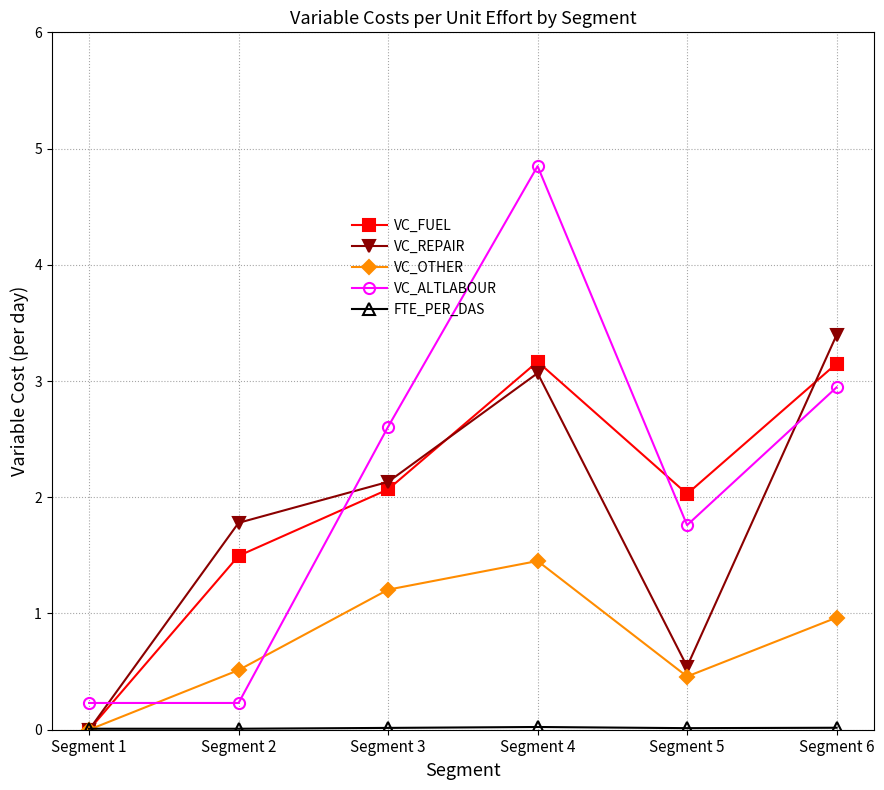

What is the difference between the highest and lowest values at Segment 2?

1.8